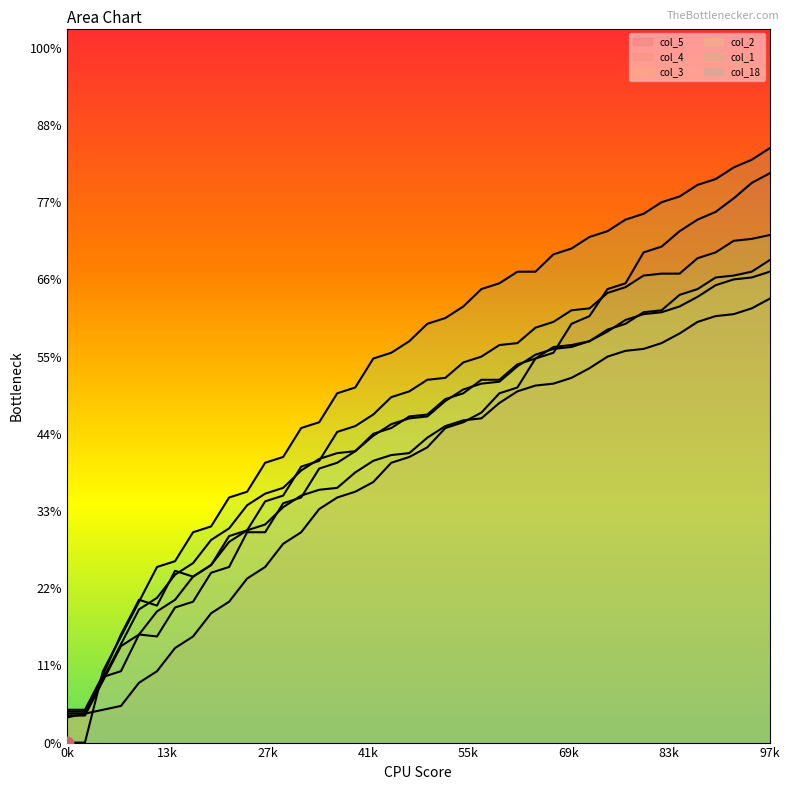

Is the value of col_18 at 8 greater than the value of col_4 at 32?

No